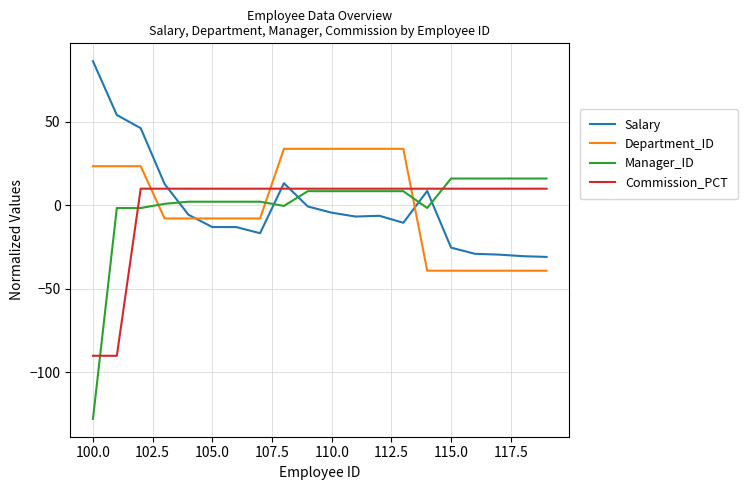

Rank the series by their maximum value, from lowest to highest.

Commission_PCT, Manager_ID, Department_ID, Salary